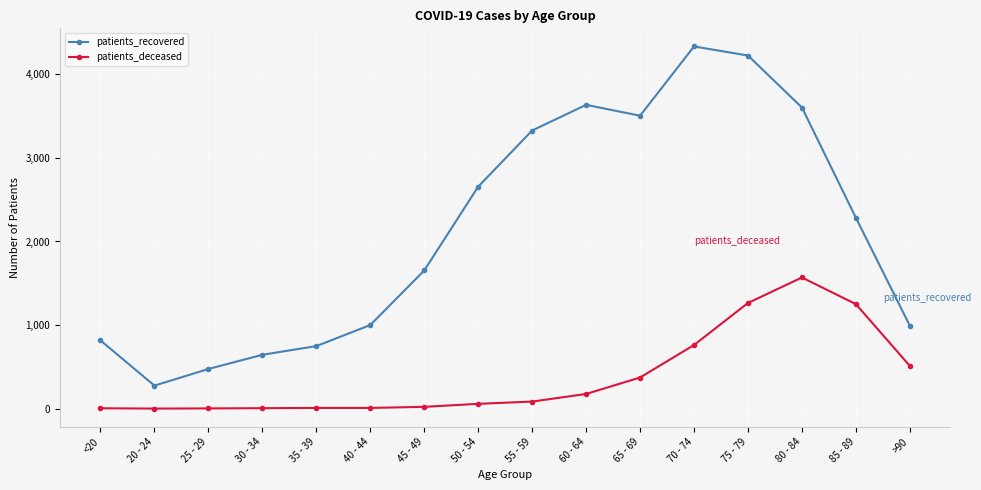

True or false: patients_deceased and patients_recovered cross at least once.

False